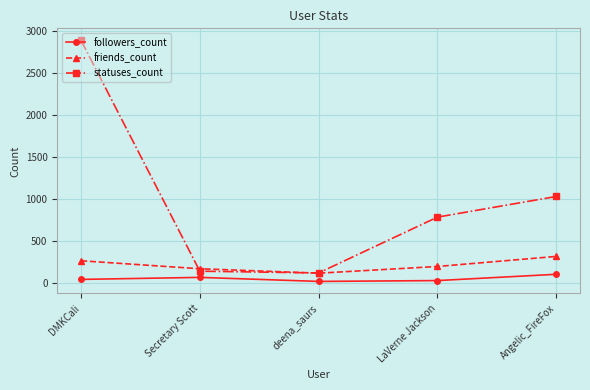

The friends_count series shows 259 at DMKCali. True or false?

True